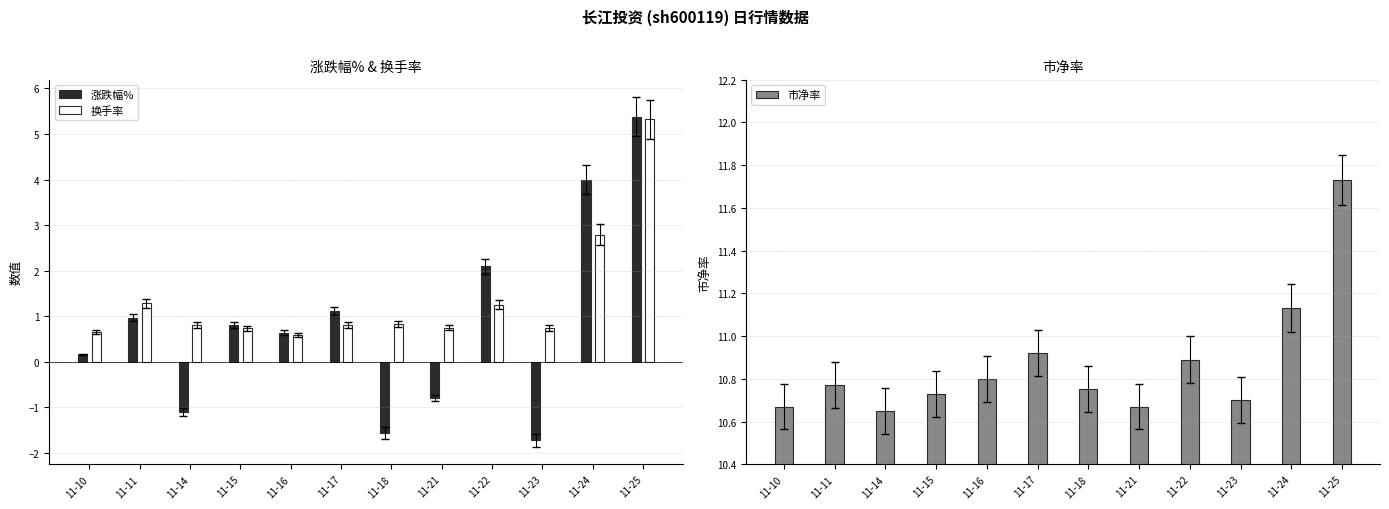

The value of 涨跌幅% at 11-25 is 5.4. True or false?

True